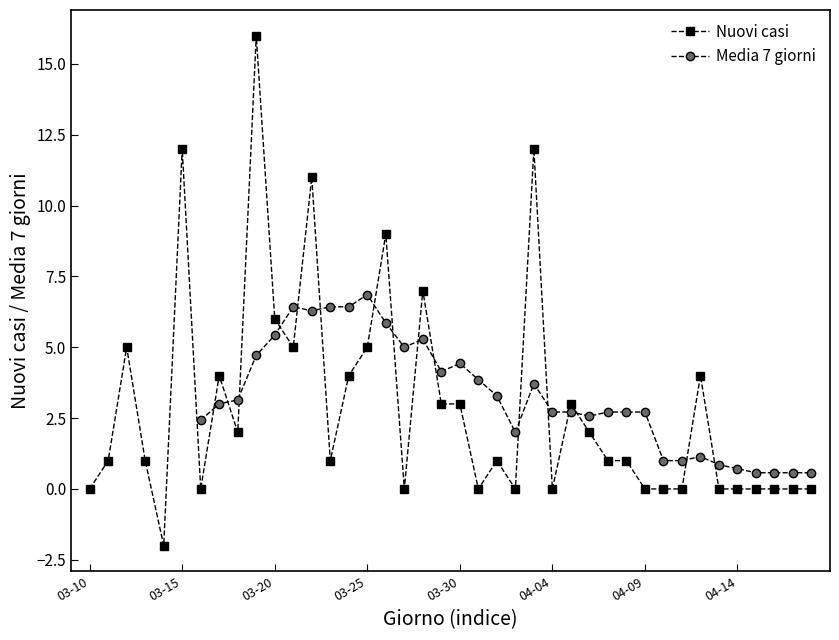

How many lines are shown in the chart?

2